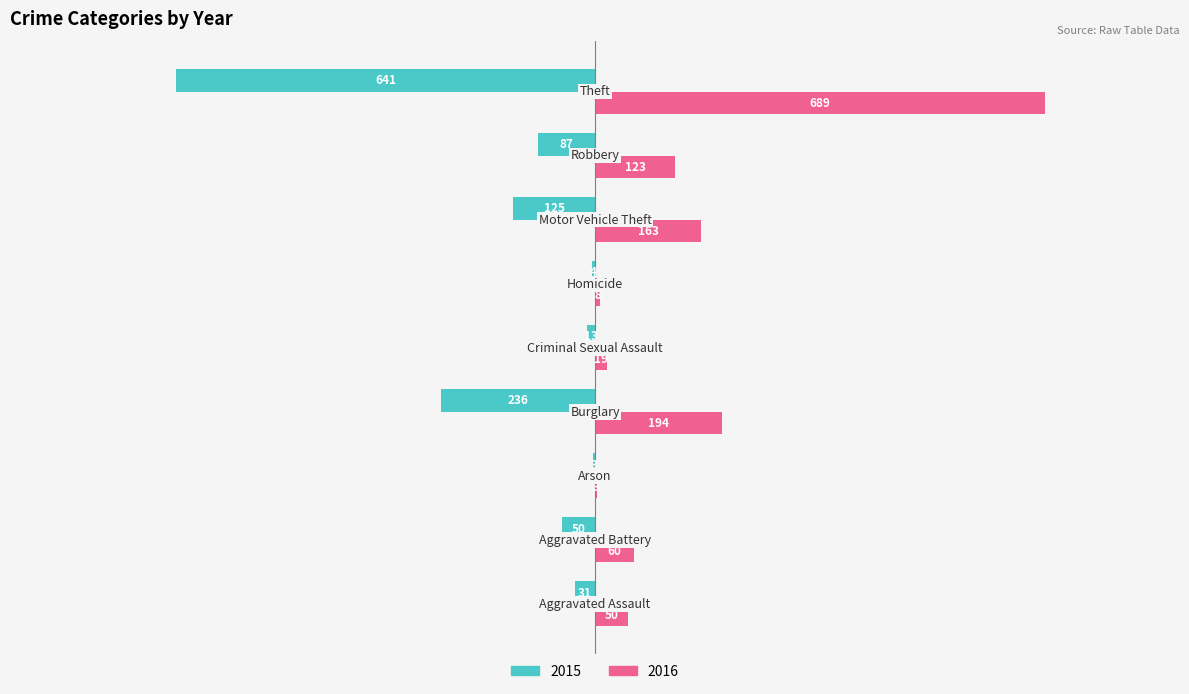

What is the sum of all 2015 values?

-1190